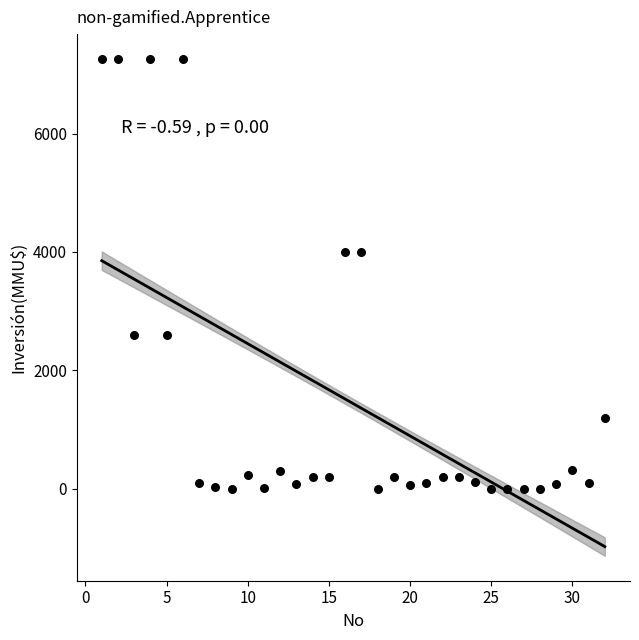

What is the range of X values (max minus min)?

31